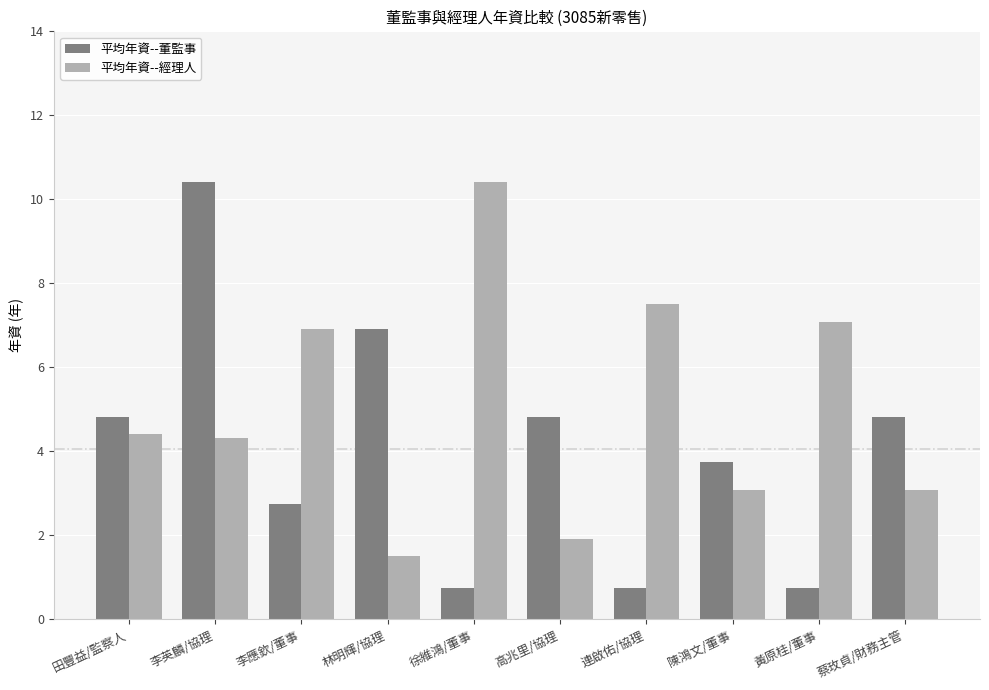

What is the label of the 3rd bar from the right?

陳鴻文/董事